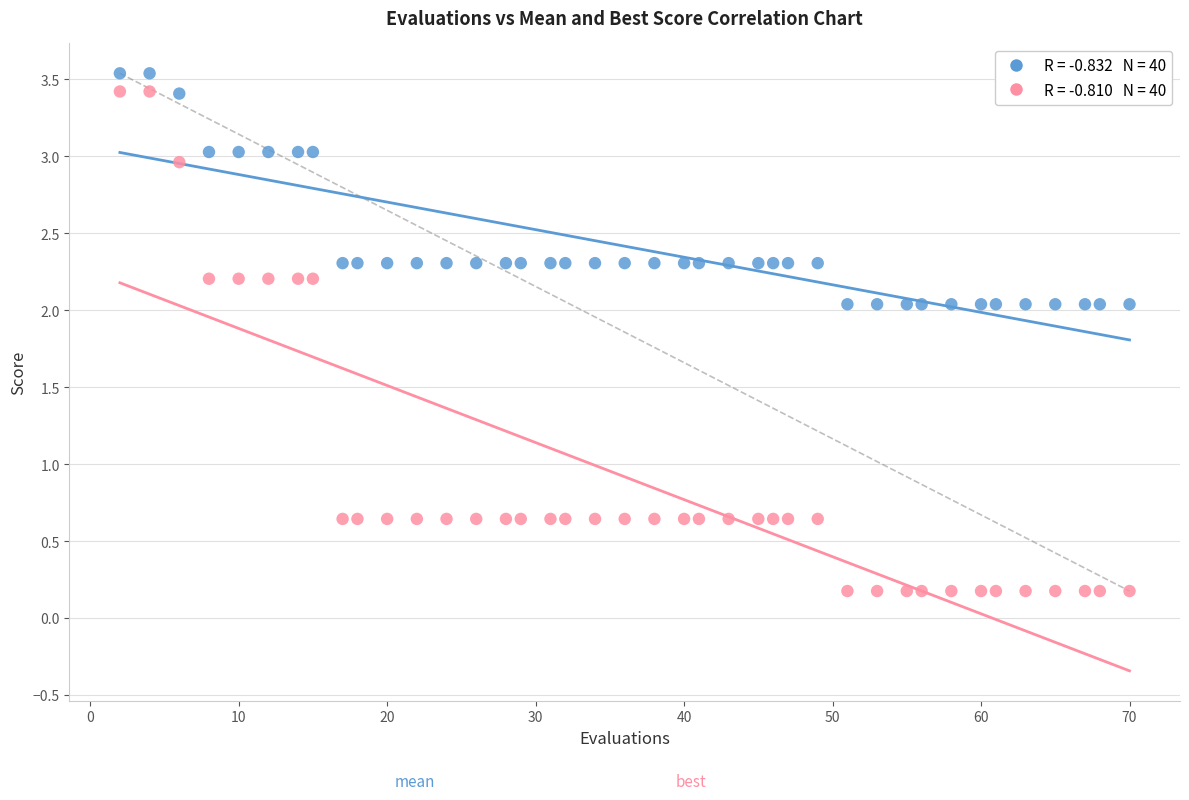

Across all data points, what is the range of X values (max minus min)?

68.0